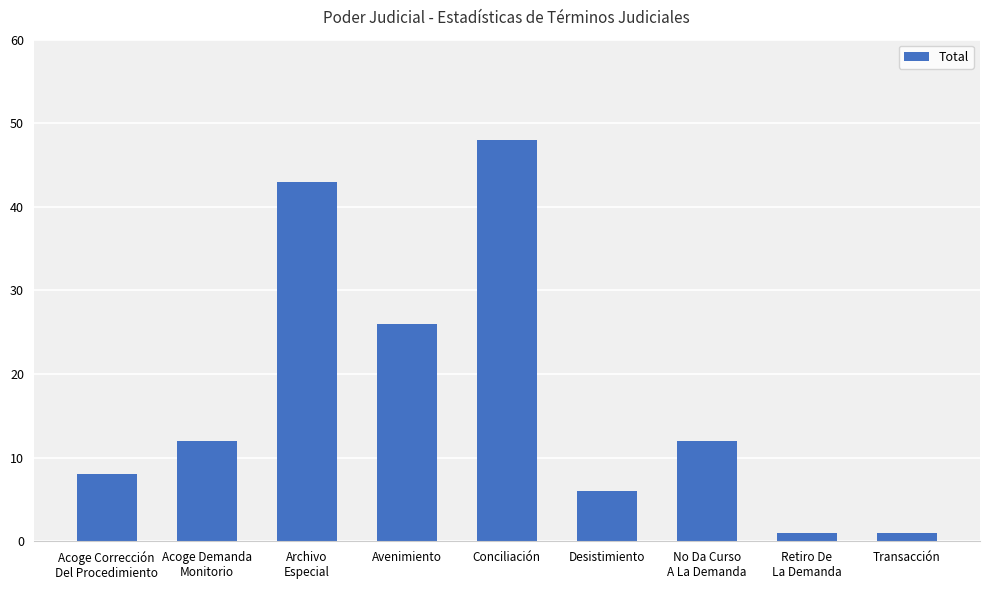

What is the greatest value displayed?

48